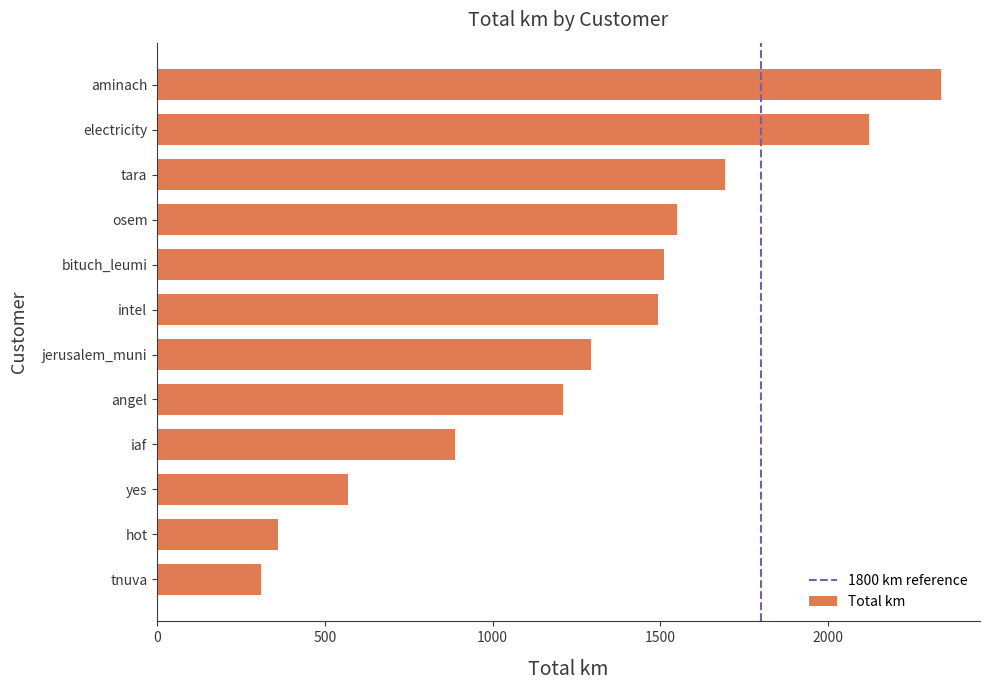

Is it true that the value at tnuva is 311.1?

True